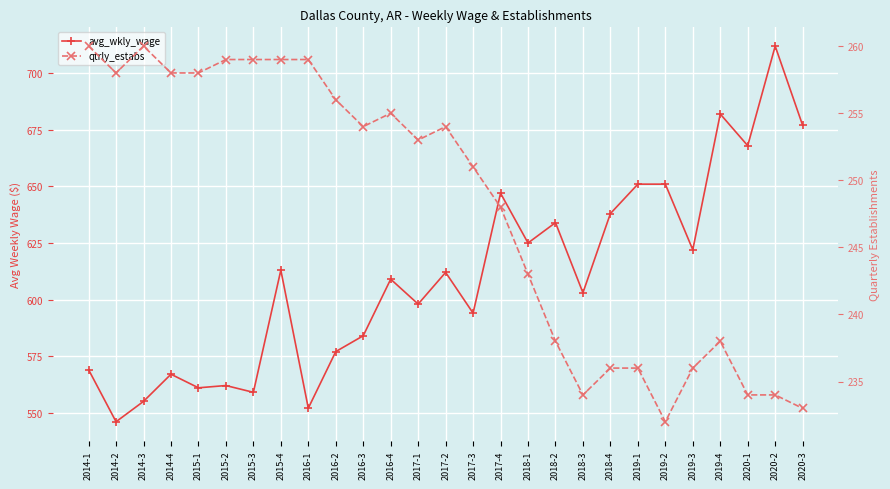

Reading right to left, list all the values displayed in this chart.

avg_wkly_wage: 2020-3=677	2020-2=712	2020-1=668	2019-4=682	2019-3=622	2019-2=651	2019-1=651	2018-4=638	2018-3=603	2018-2=634	2018-1=625	2017-4=647	2017-3=594	2017-2=612	2017-1=598	2016-4=609	2016-3=584	2016-2=577	2016-1=552	2015-4=613	2015-3=559	2015-2=562	2015-1=561	2014-4=567	2014-3=555	2014-2=546	2014-1=569
qtrly_estabs: 2020-3=233	2020-2=234	2020-1=234	2019-4=238	2019-3=236	2019-2=232	2019-1=236	2018-4=236	2018-3=234	2018-2=238	2018-1=243	2017-4=248	2017-3=251	2017-2=254	2017-1=253	2016-4=255	2016-3=254	2016-2=256	2016-1=259	2015-4=259	2015-3=259	2015-2=259	2015-1=258	2014-4=258	2014-3=260	2014-2=258	2014-1=260